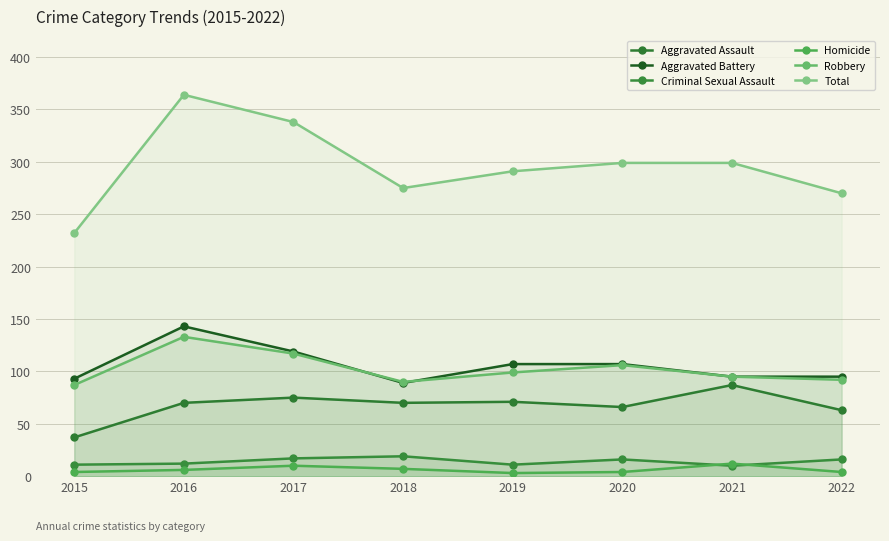

At which category is the sum across all series the highest?

2016